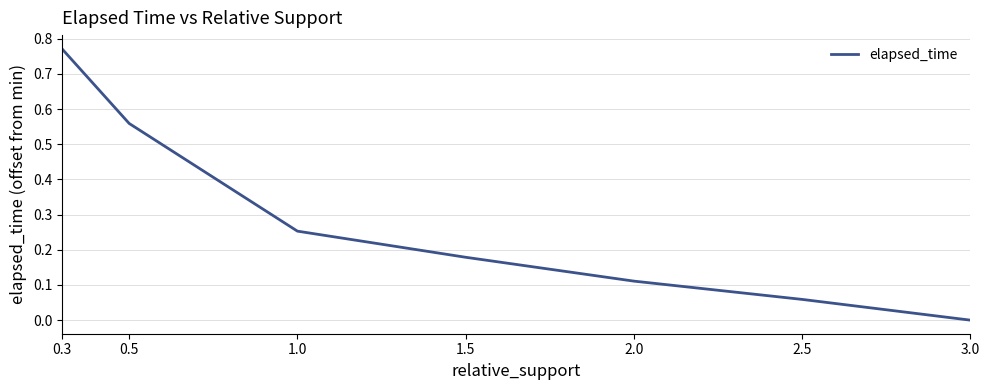

The value at 2.5 is 0.0. True or false?

False